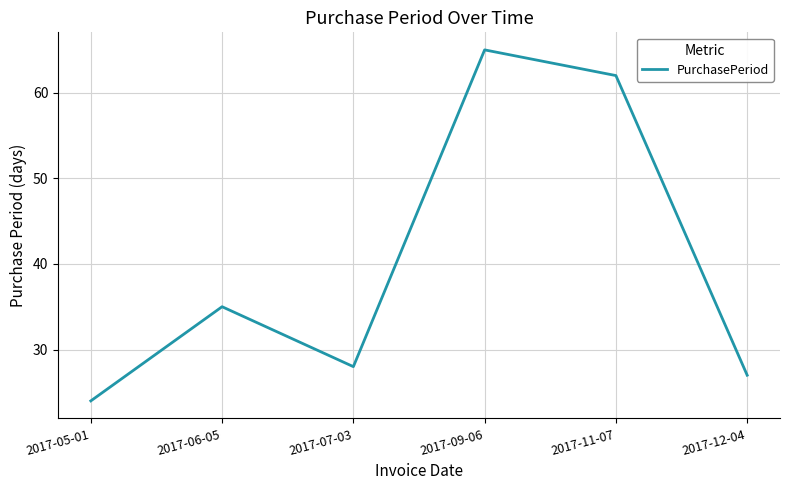

How many values are below 35?

3